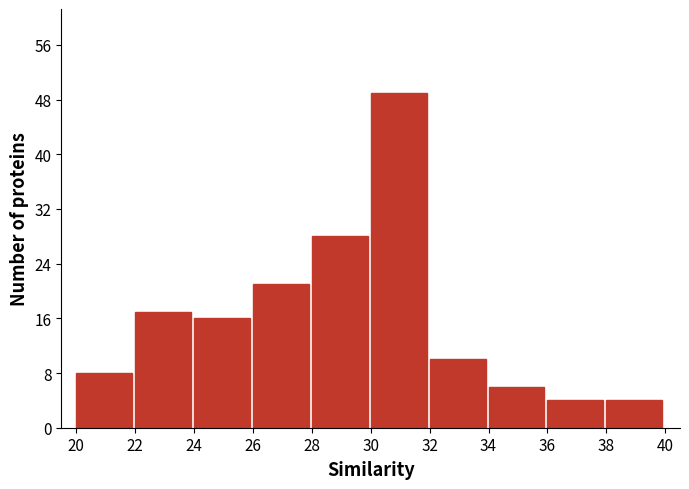

Reading left to right, extract all data points from this chart.

20=8	22=17	24=16	26=21	28=28	30=49	32=10	34=6	36=4	38=4